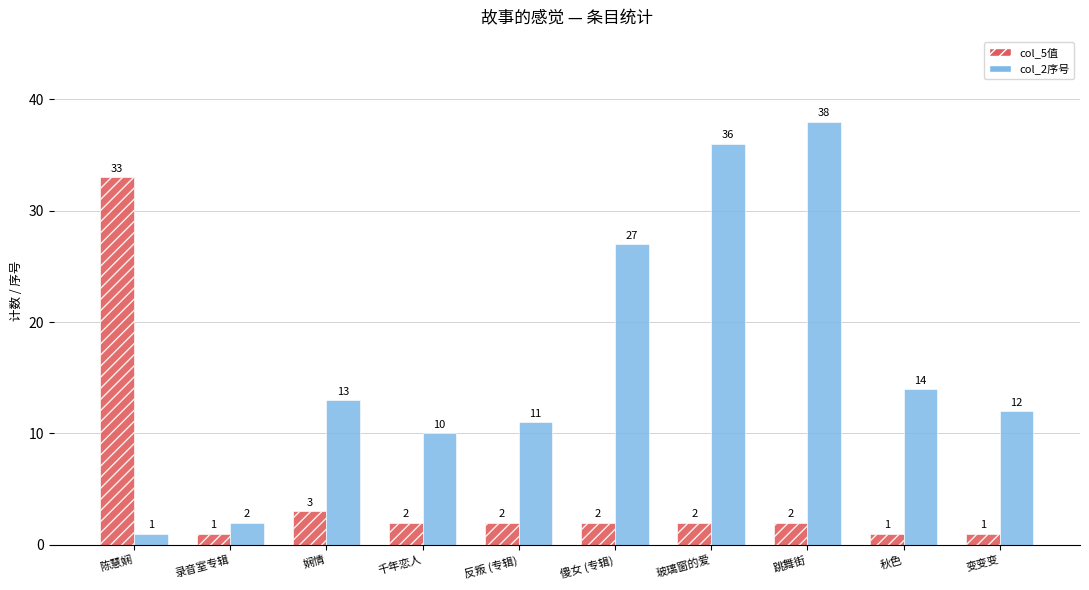

What is the total value across all series at 反叛 (专辑)?

13